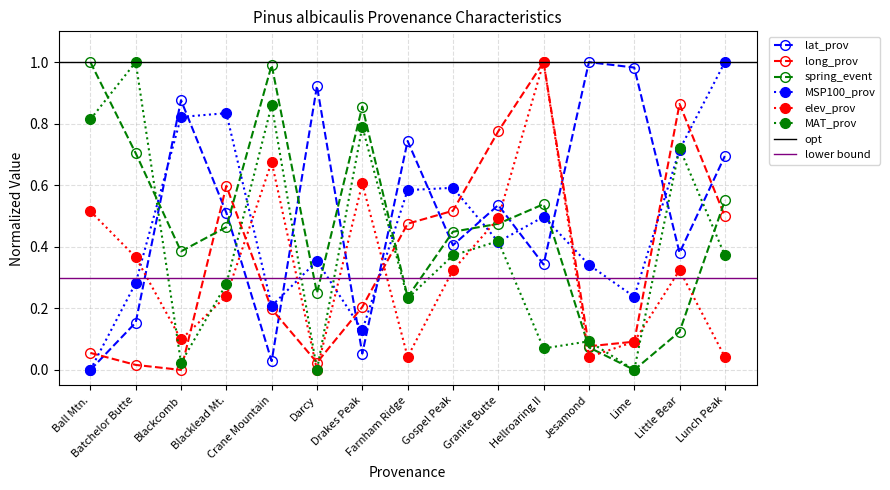

At how many categories does at least one series exceed 0?

15